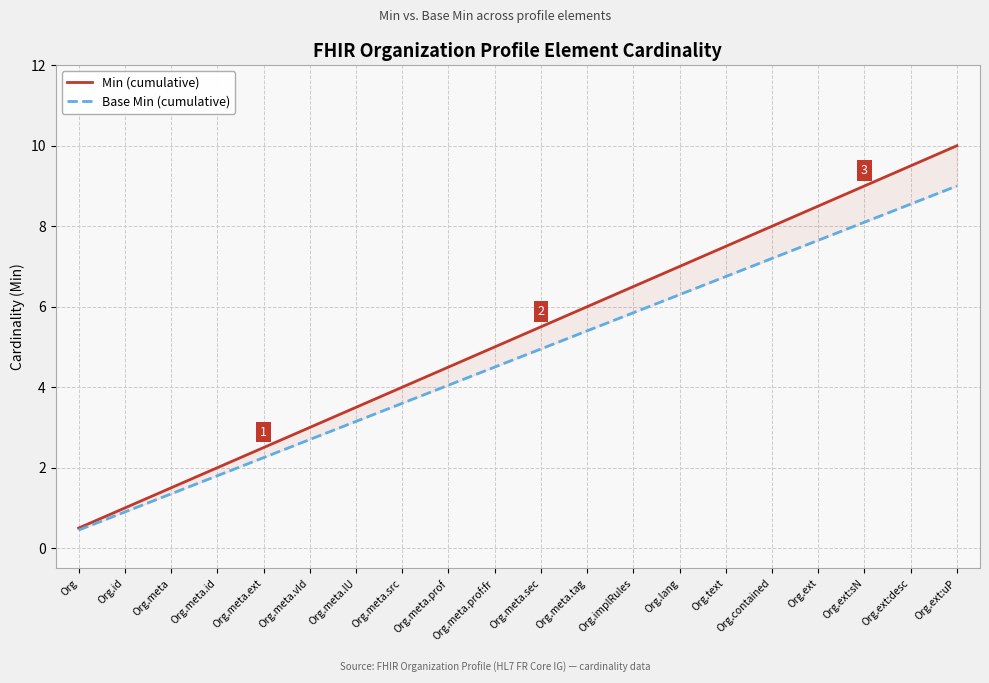

At how many categories does at least one series exceed 8?

4